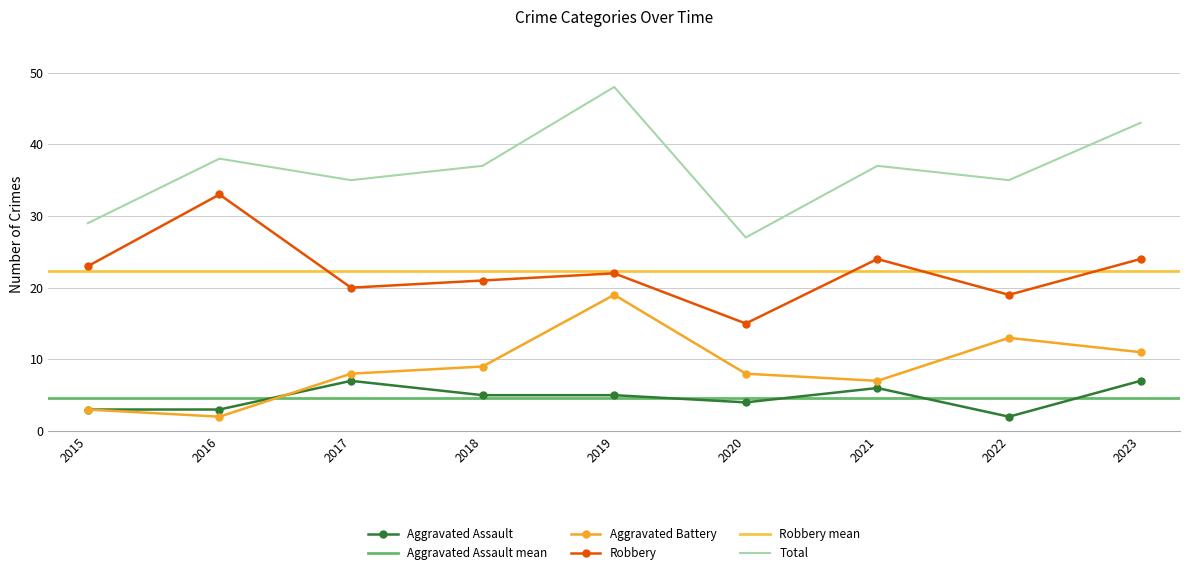

Rank the categories by Total value from lowest to highest.

2020, 2015, 2017, 2022, 2018, 2021, 2016, 2023, 2019